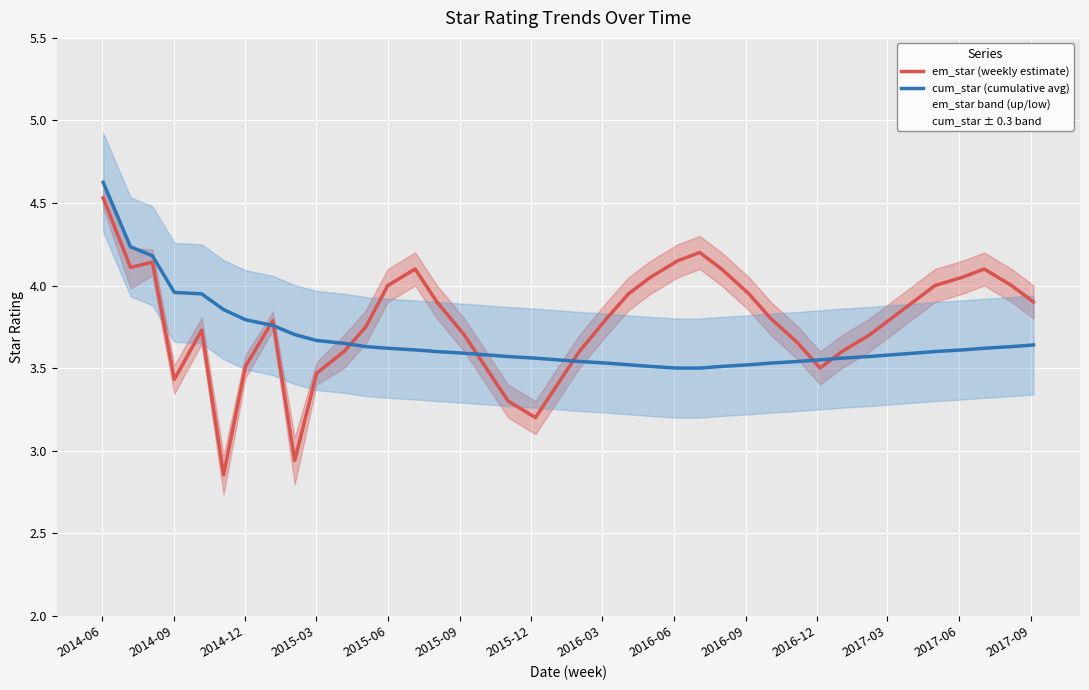

At how many categories does at least one series exceed 4?

10